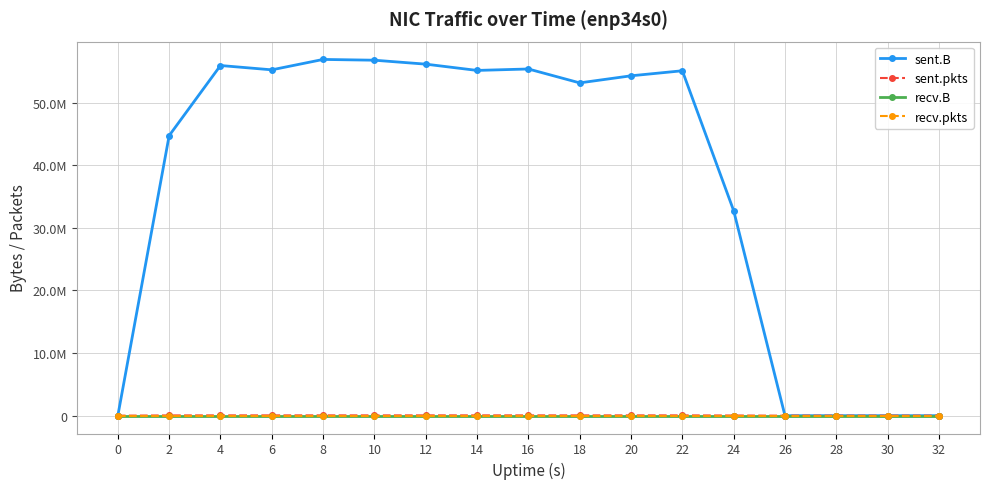

Is this an area chart (filled region under the line)?

No